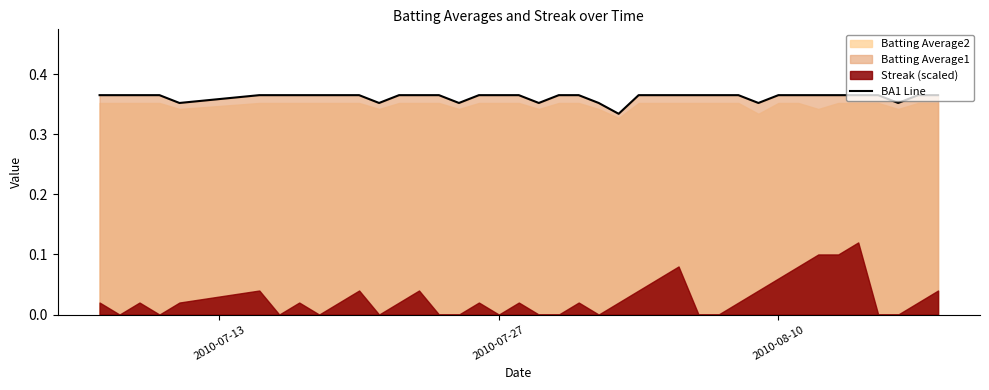

How many lines are shown in the chart?

1